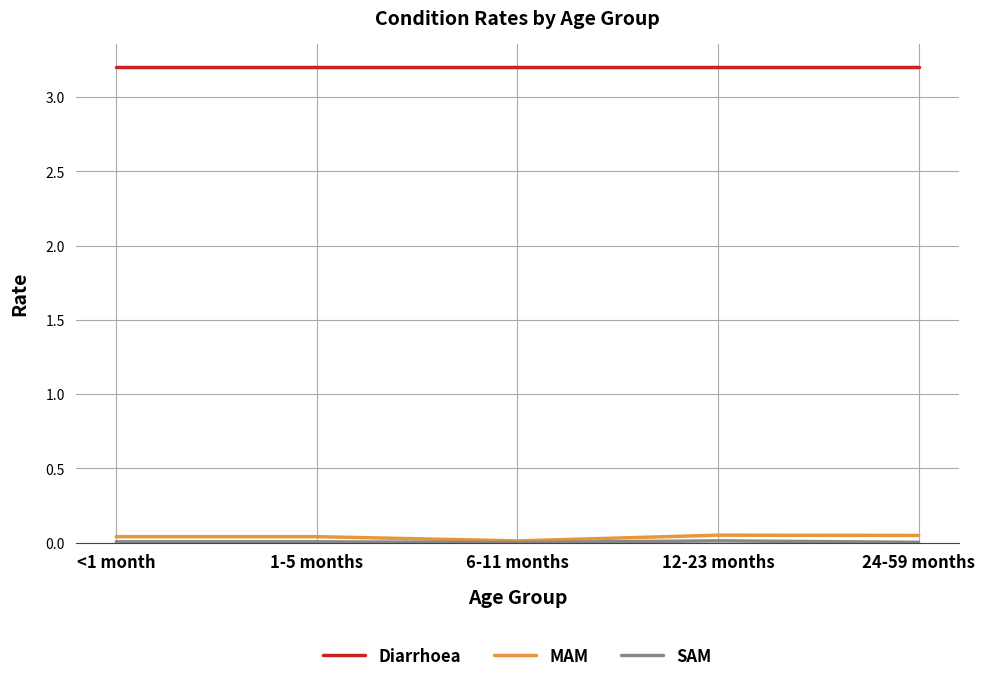

At how many categories does at least one series exceed 3?

5